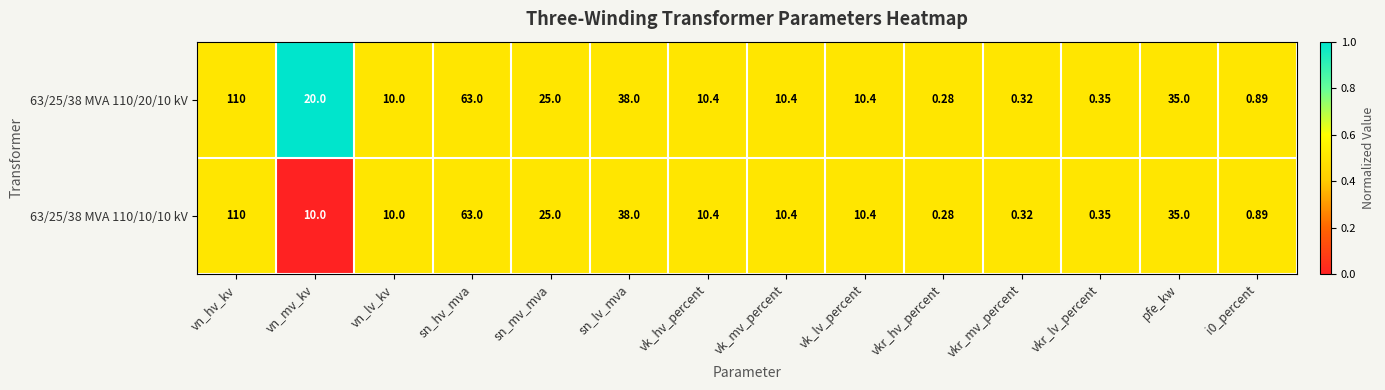

Where is 63/25/38 MVA 110/20/10 kV nearest to the value 55?

sn_hv_mva